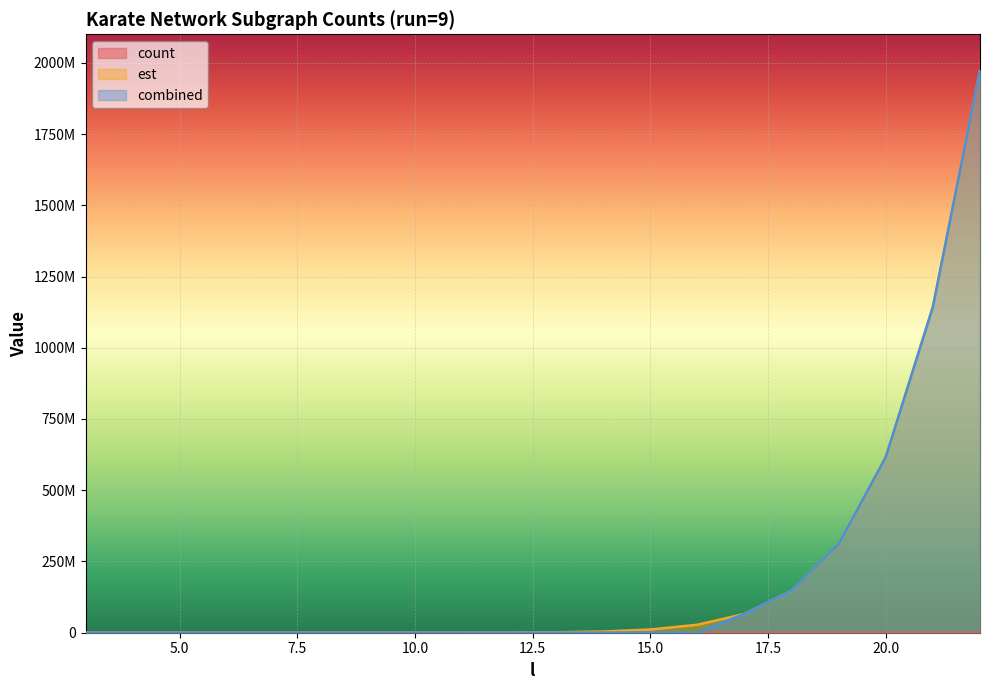

What is the difference between the count values at 21 and 17?

37264.0